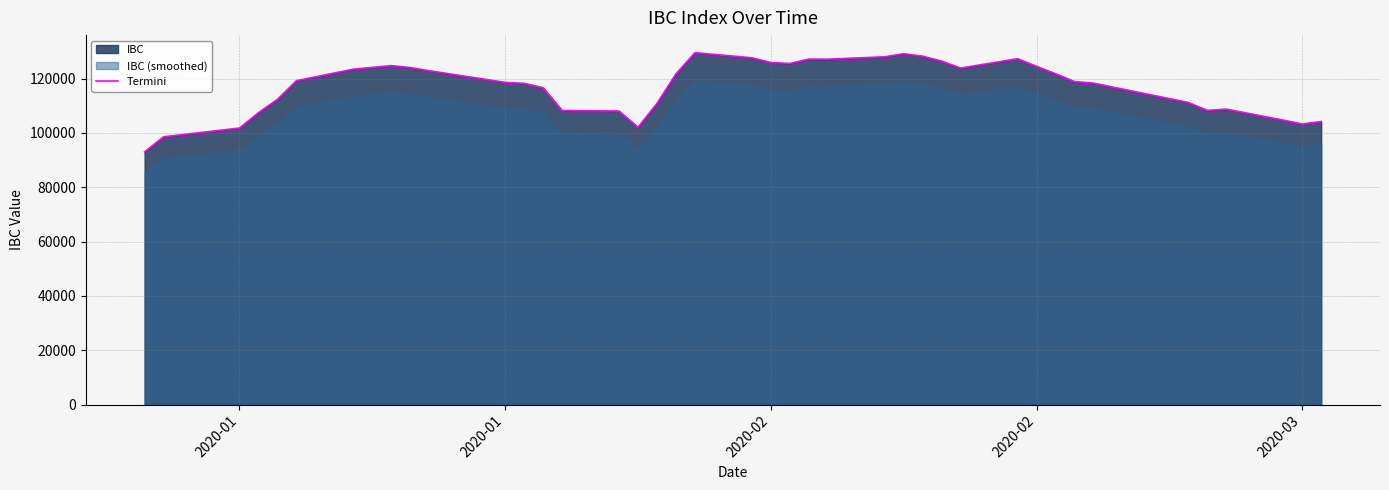

How many interior local peaks (higher than both neighbors) does the data have?

6